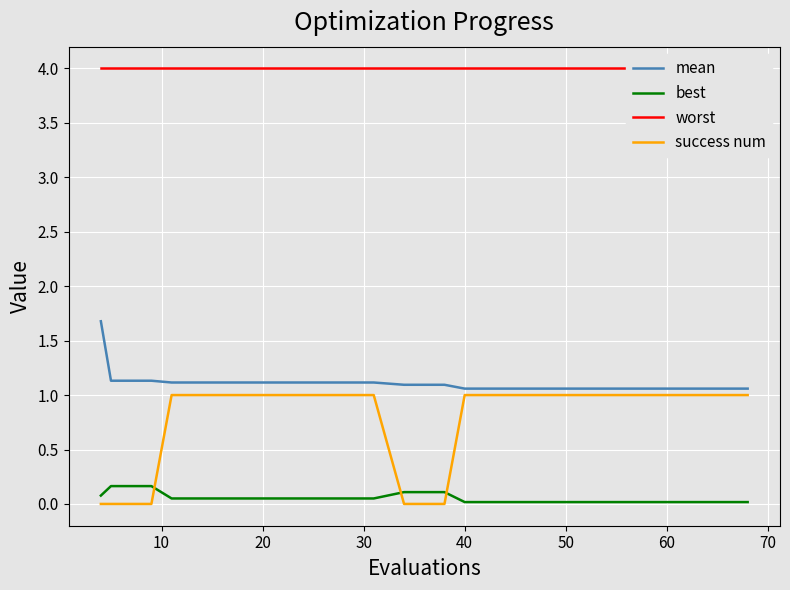

What are all the series names shown in the legend?

mean, best, worst, success num